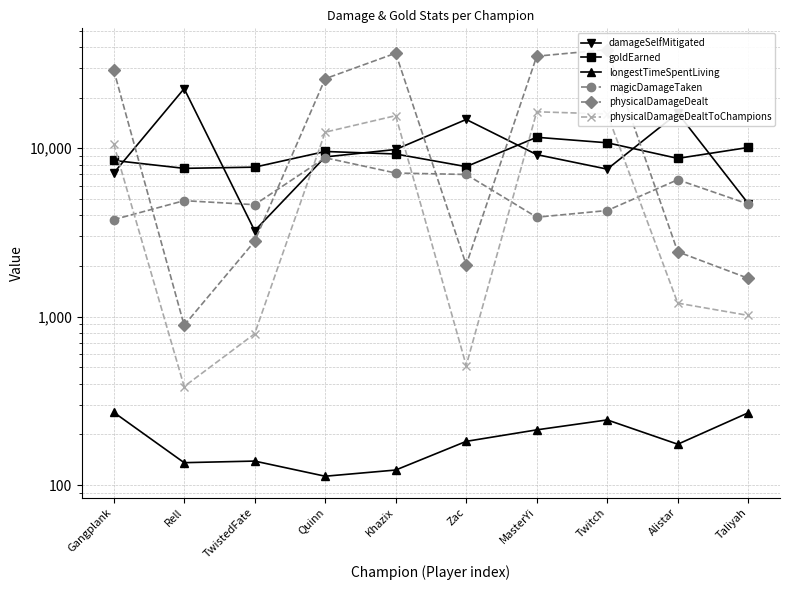

Reading right to left, transcribe all the data shown in this chart.

damageSelfMitigated: 4694	16165	7520	9171	14826	9837	8885	3240	22595	7116
goldEarned: 10109	8710	10779	11622	7780	9248	9571	7725	7599	8469
longestTimeSpentLiving: 269	175	244	213	182	123	113	139	136	271
magicDamageTaken: 4664	6506	4270	3897	6990	7128	8783	4625	4886	3770
physicalDamageDealt: 1690	2429	38493	35204	2032	36686	25873	2806	889	29242
physicalDamageDealtToChampions: 1018	1204	15980	16467	513	15616	12463	792	385	10635